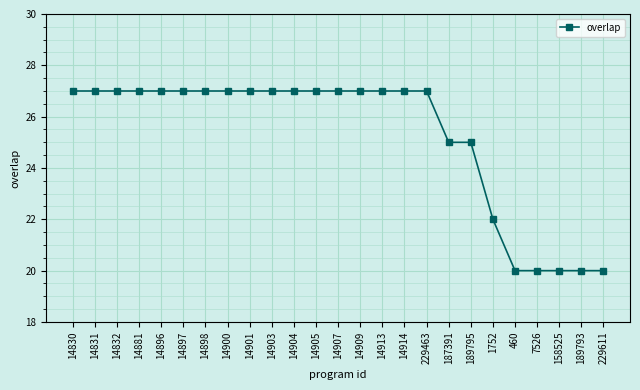

Reading left to right, transcribe all the data shown in this chart.

27	27	27	27	27	27	27	27	27	27	27	27	27	27	27	27	27	25	25	22	20	20	20	20	20